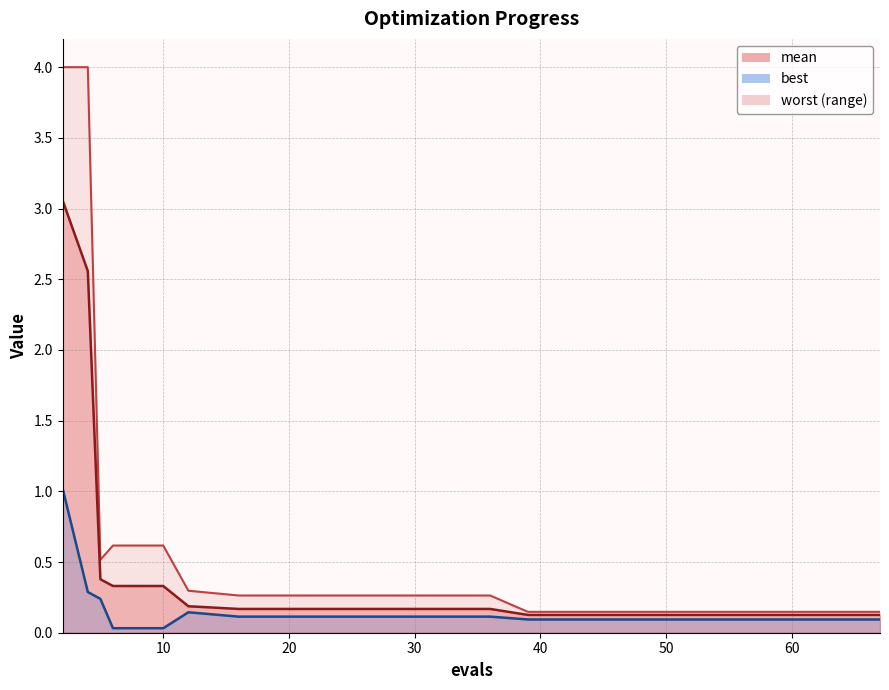

How many data points does each series have?

20